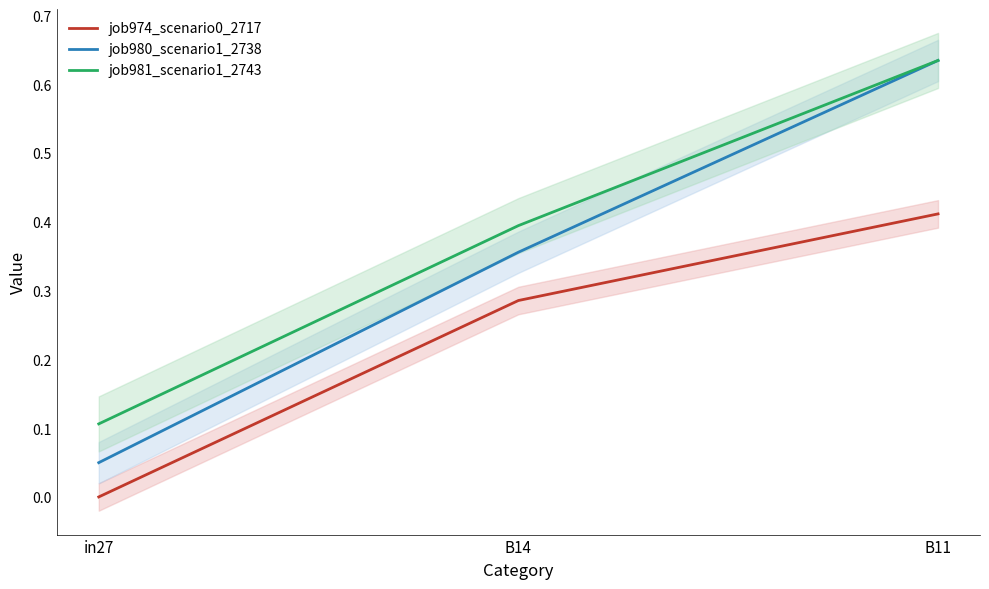

What is the total value across all series at B14?

1.0